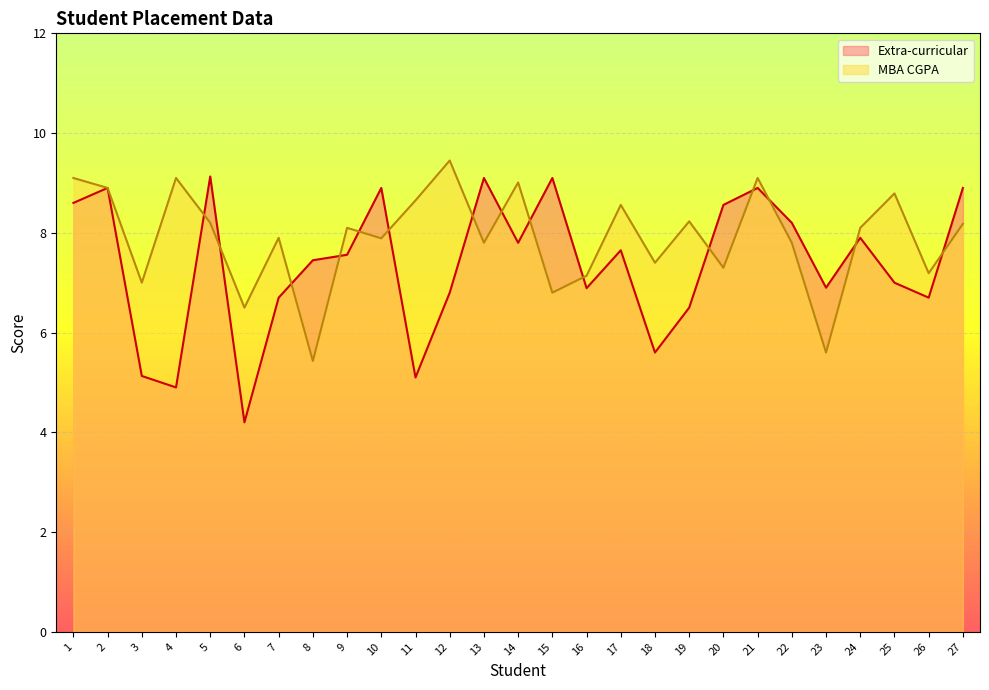

What is the sum of all MBA CGPA values?

213.2